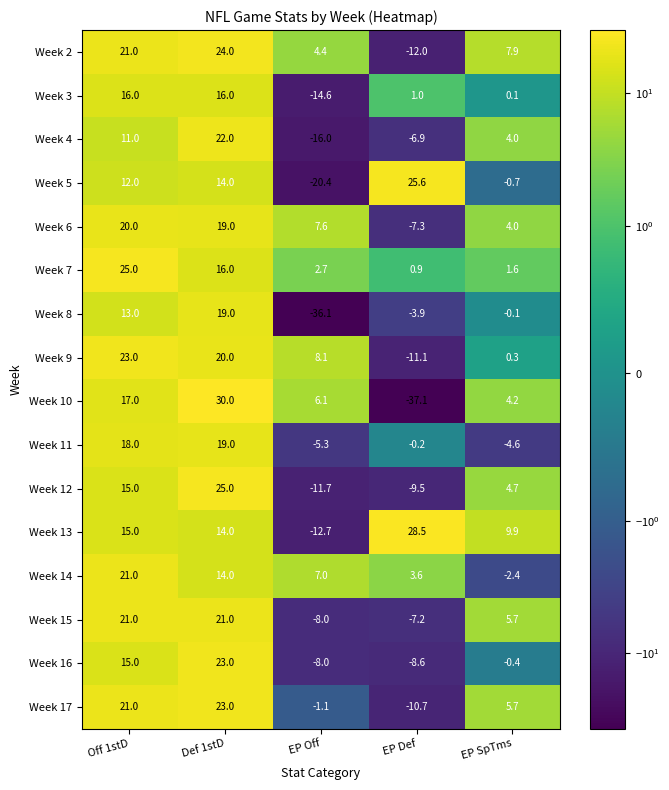

What is the difference between the Week 17 values at EP SpTms and EP Def?

16.4